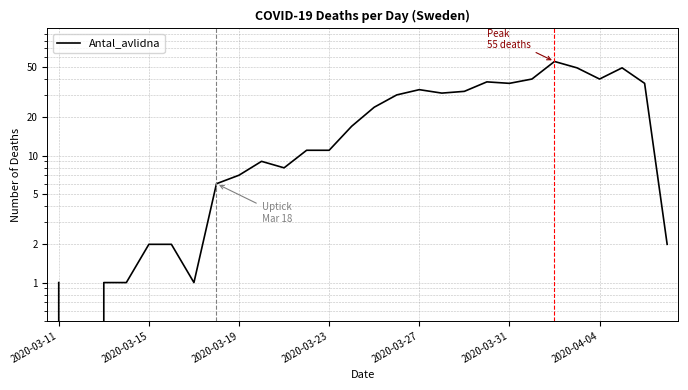

What is the change in value from 10 to 23?

+41